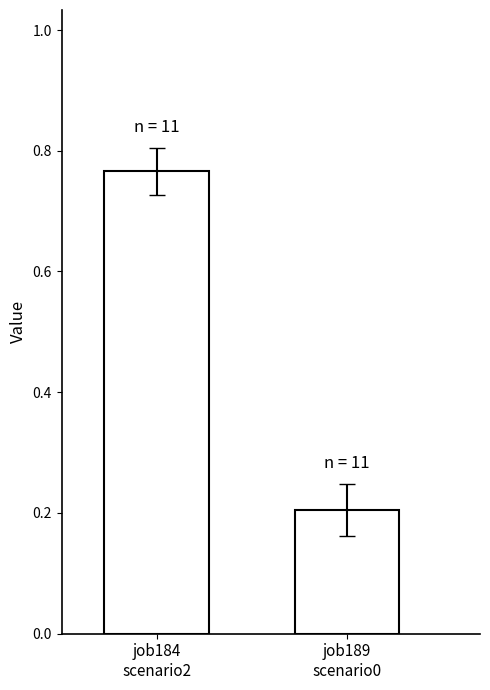

What is the label of the 2nd bar from the right?

job184
scenario2